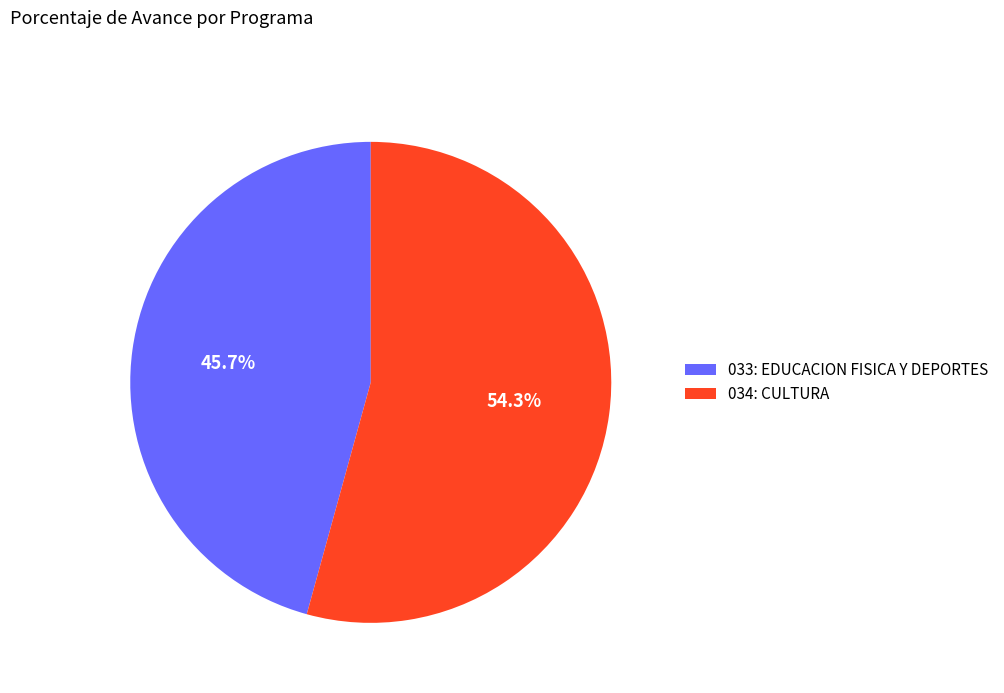

Is there any slice that represents more than half of the pie?

Yes